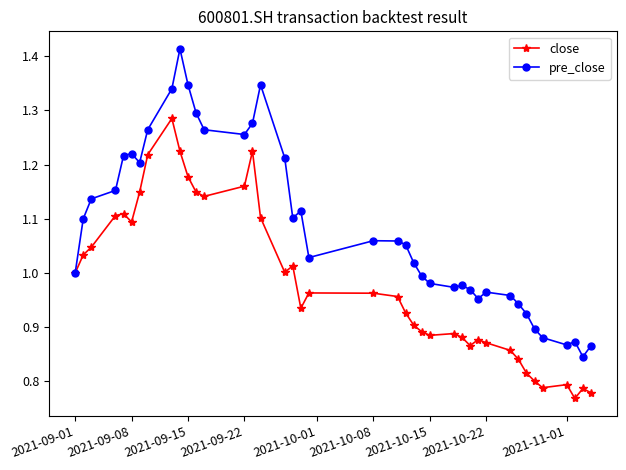

True or false: pre_close has more than 0 interior local peaks.

True